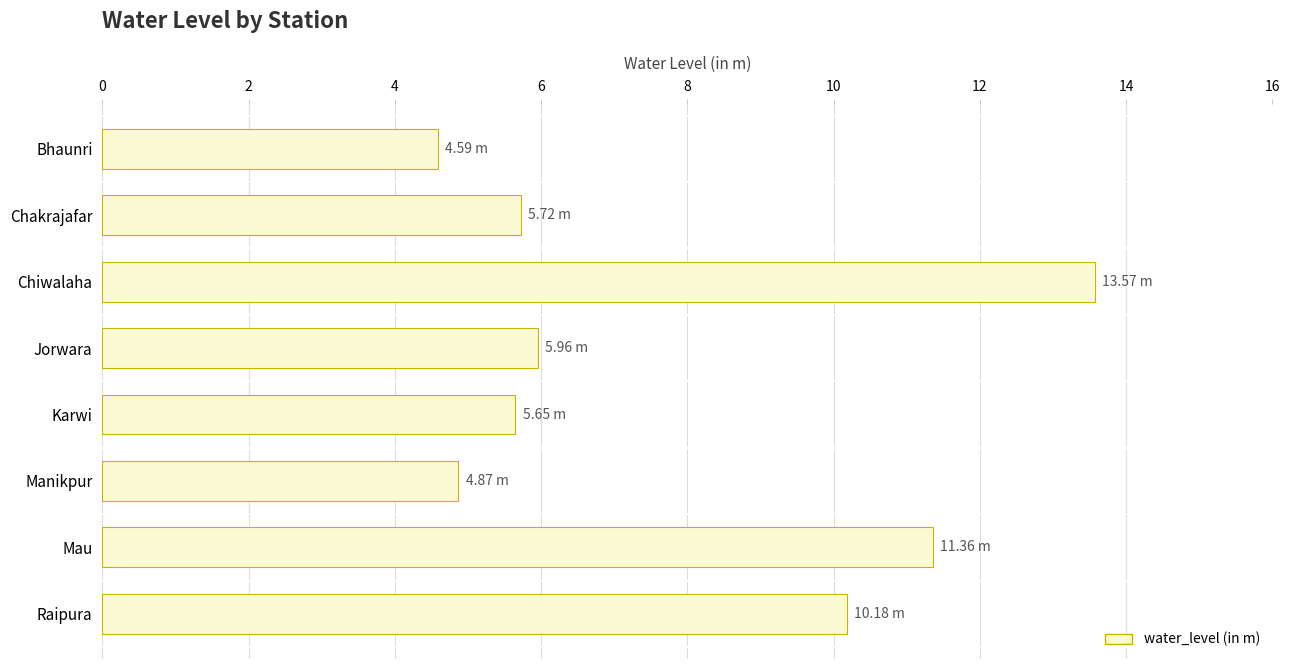

Approximately how many times larger is the value at Raipura compared to Mau?

0.9